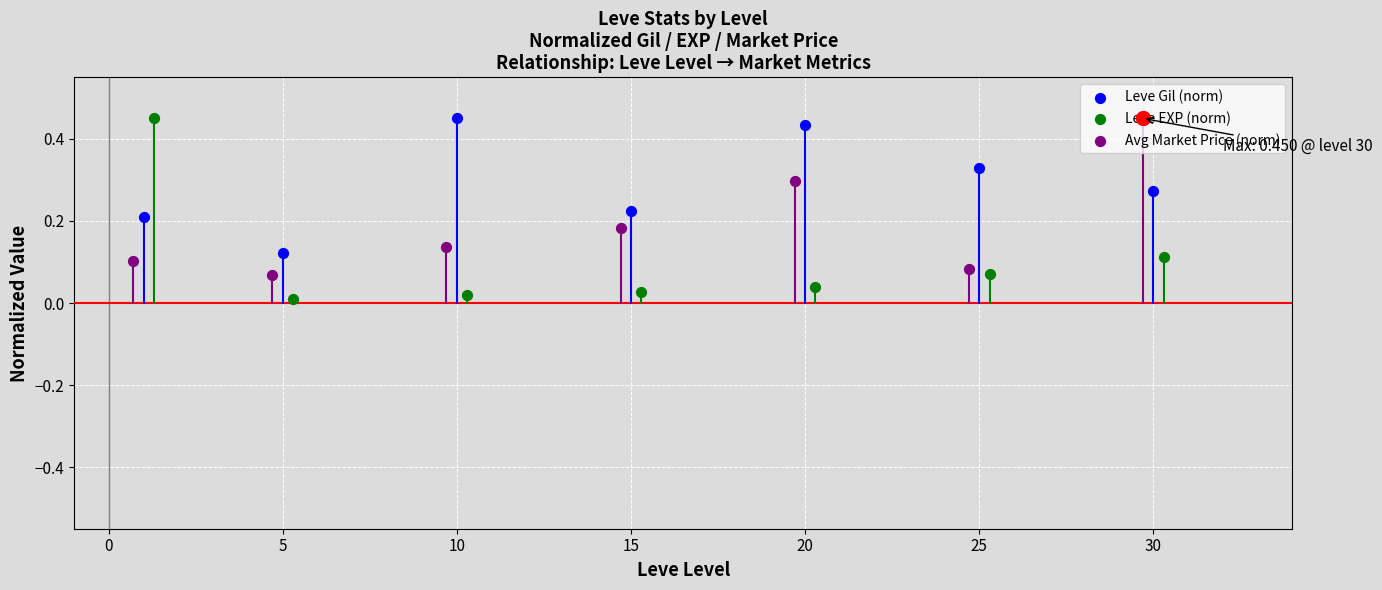

Which series contains the highest Y value?

Leve Gil (norm)